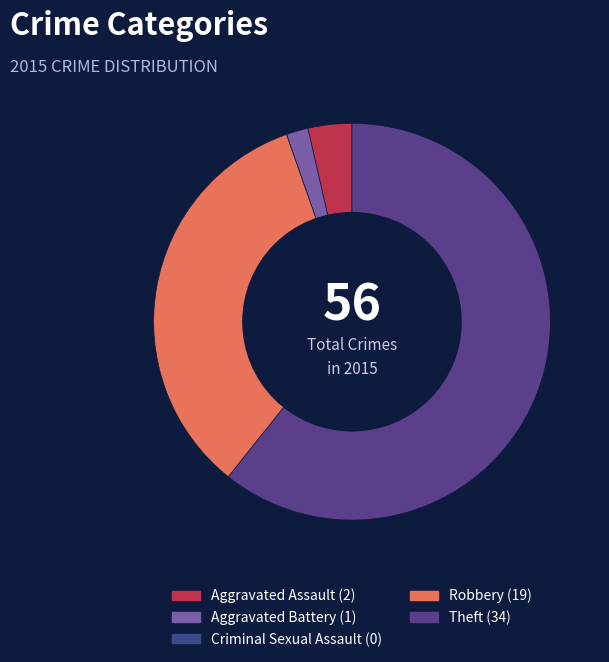

Is it true that Theft is 50% of the pie?

False